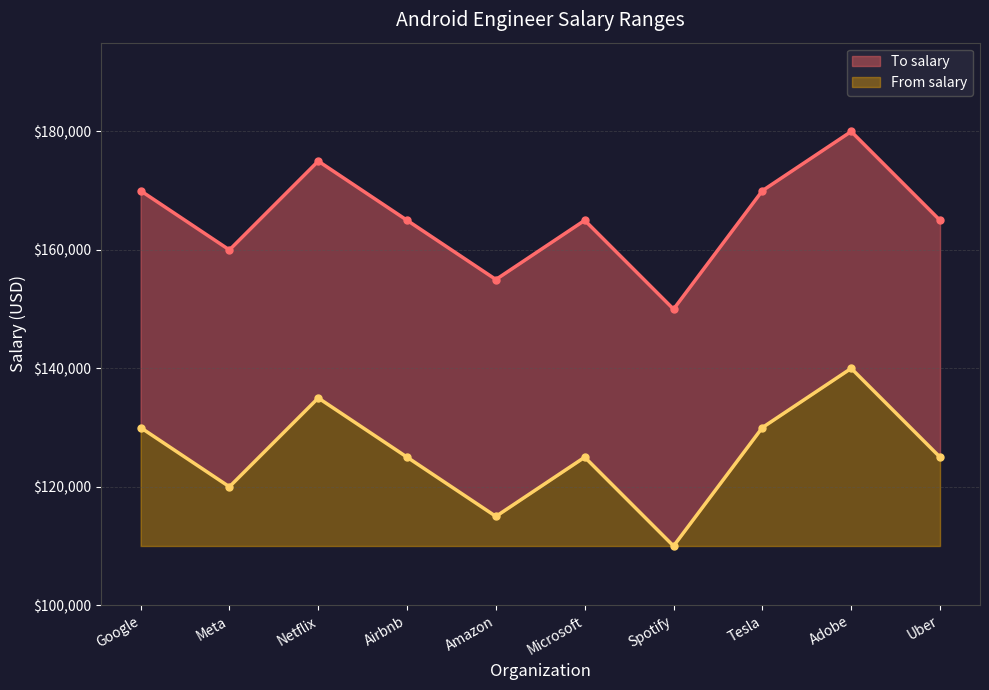

True or false: To salary has a value of 54910 at Tesla.

False